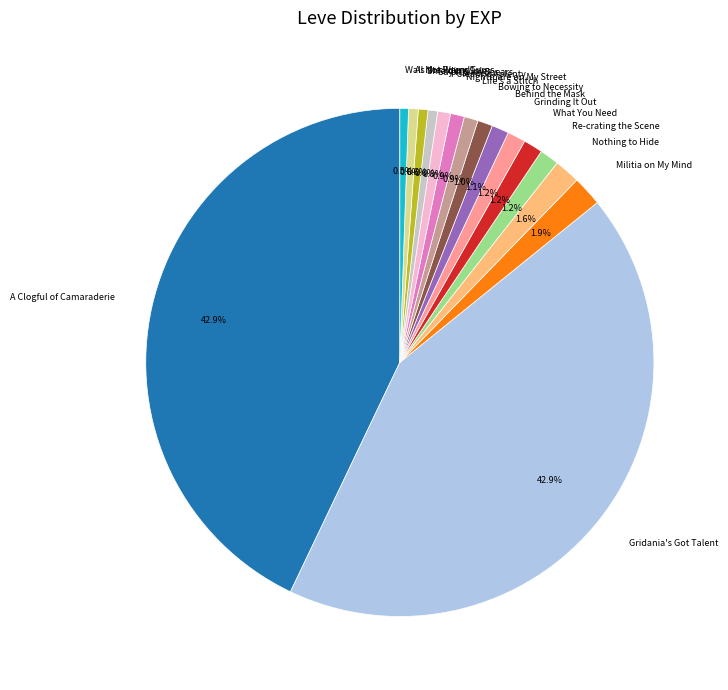

Does Shielding Sales account for over 50% of the chart?

No